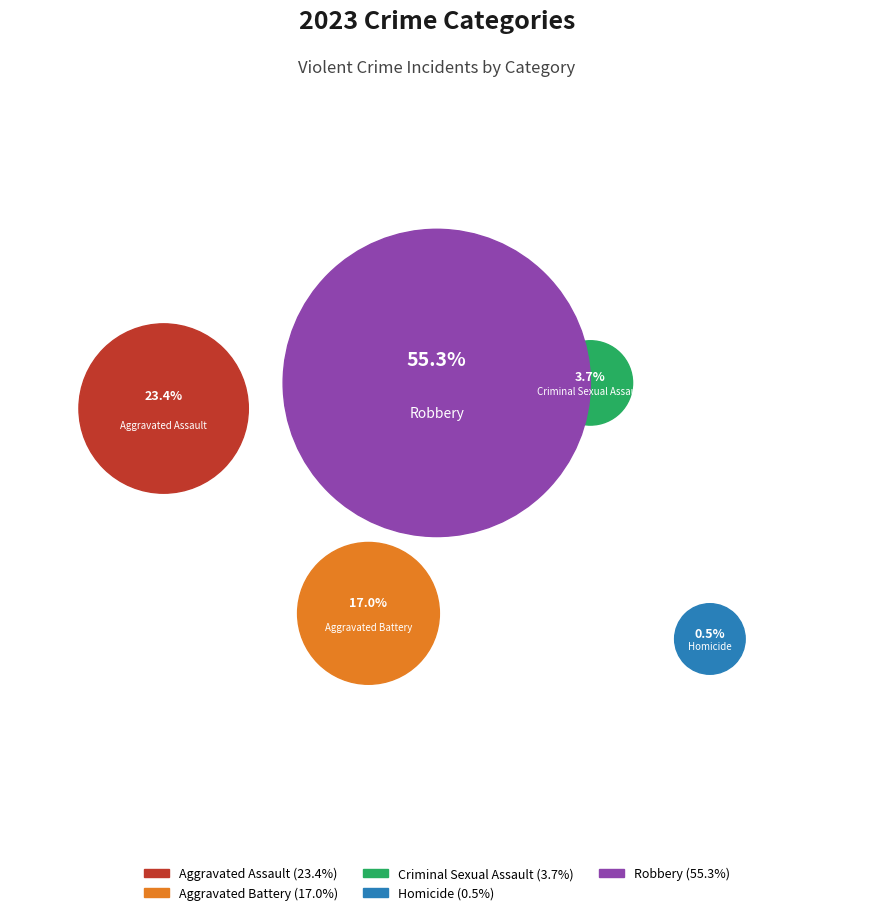

The Aggravated Assault slice represents 35% of the pie. True or false?

False